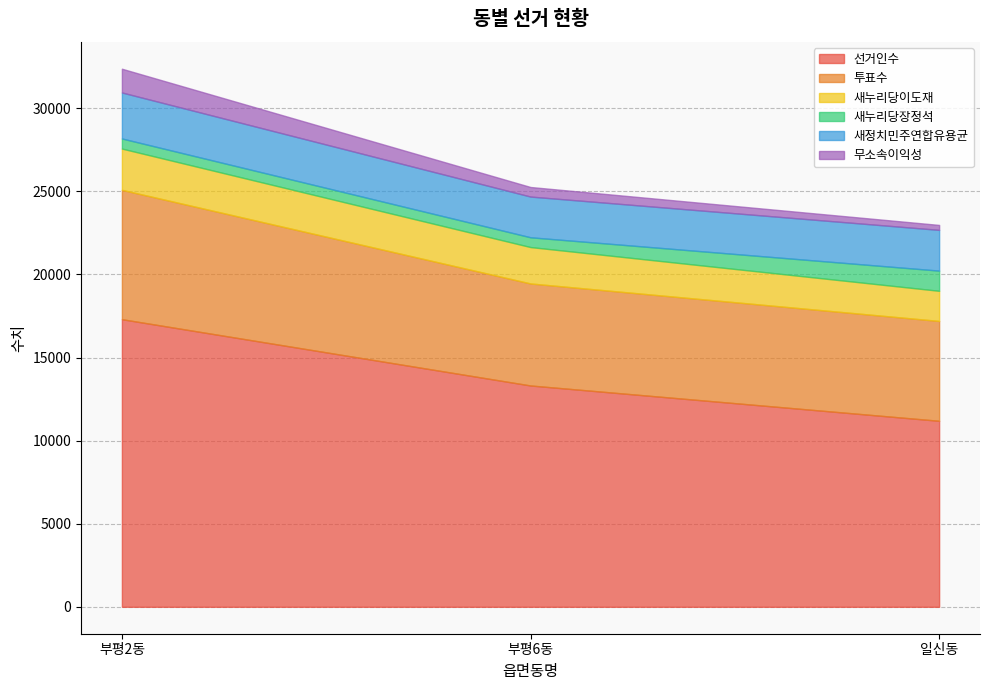

What is the label of the 2nd point from the left?

부평6동